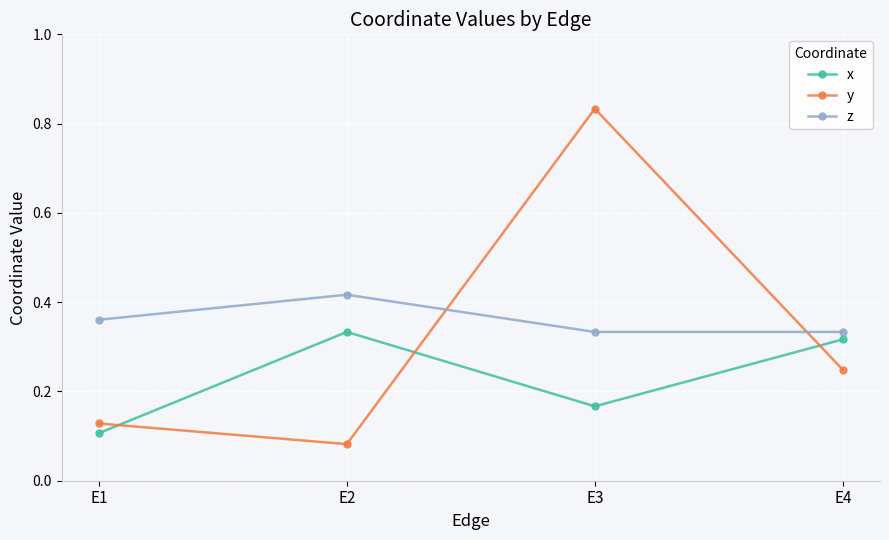

The value of y at E1 is 0.1. True or false?

True